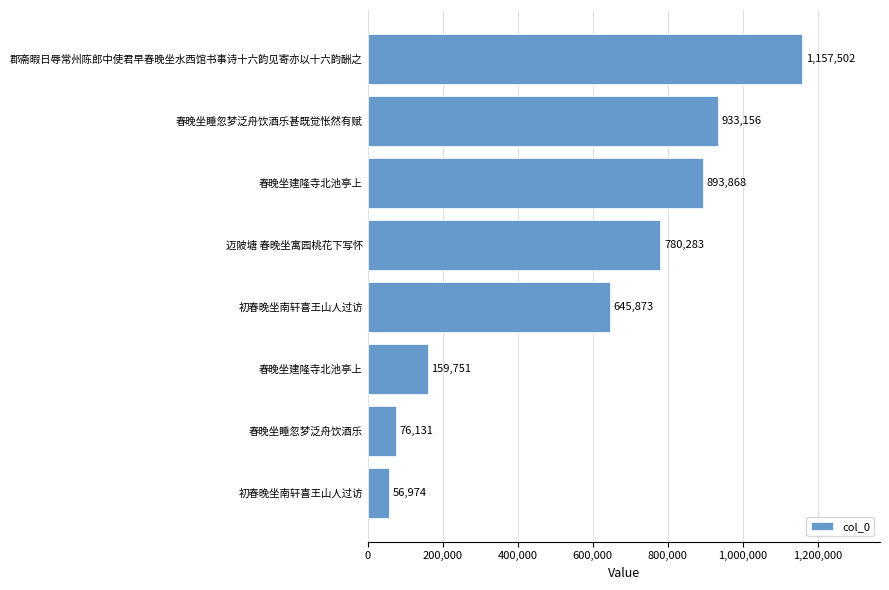

How many bars are there in total?

8